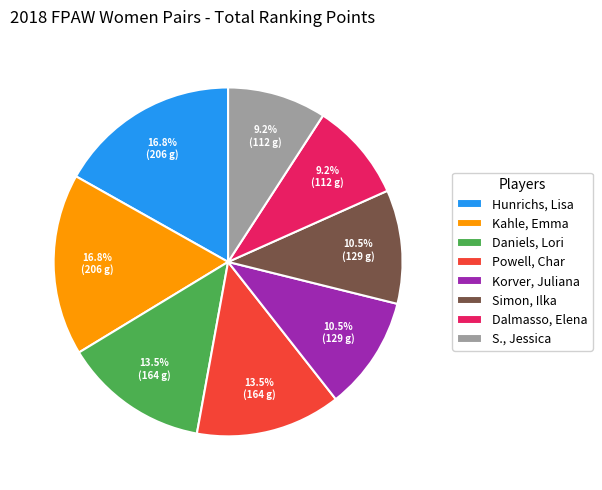

The Hunrichs, Lisa slice represents 17% of the pie. True or false?

True